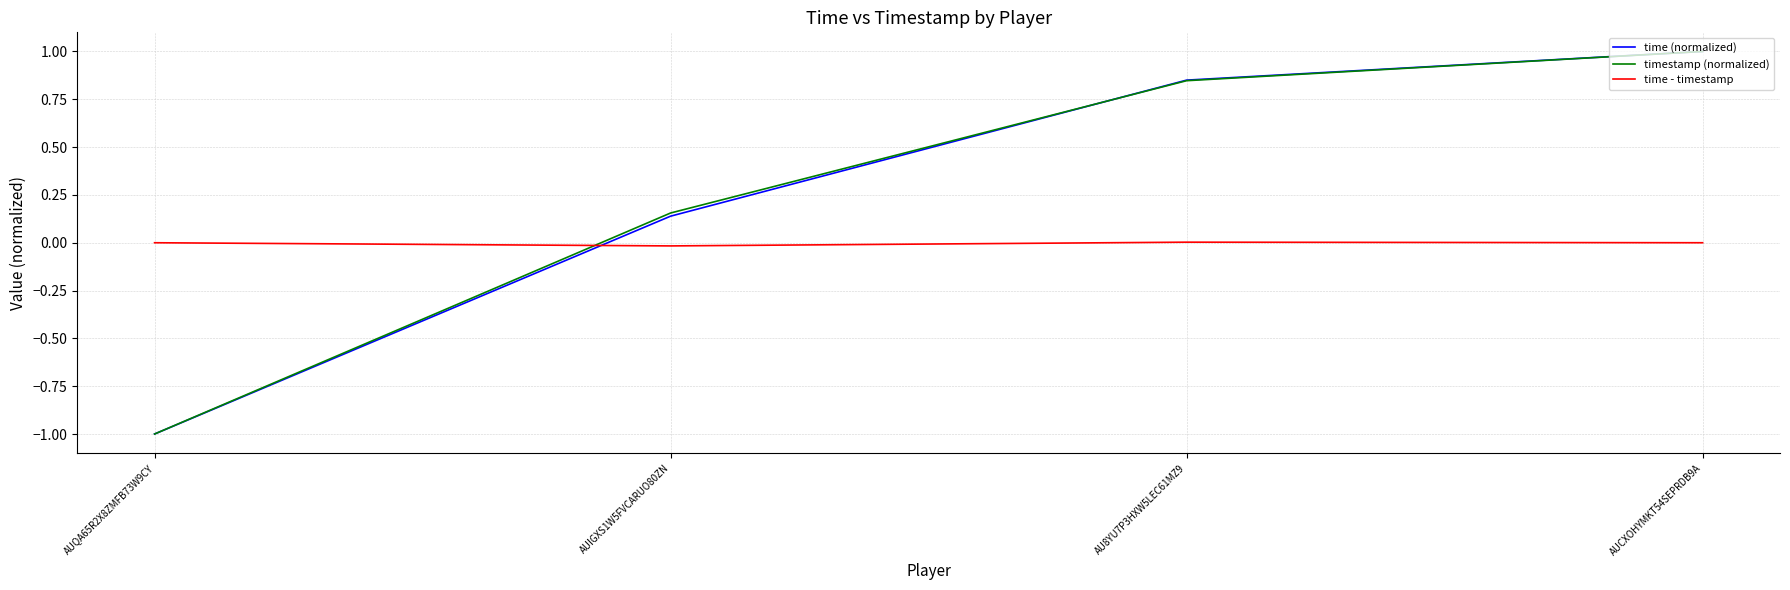

True or false: time (normalized) and time - timestamp cross at least once.

True